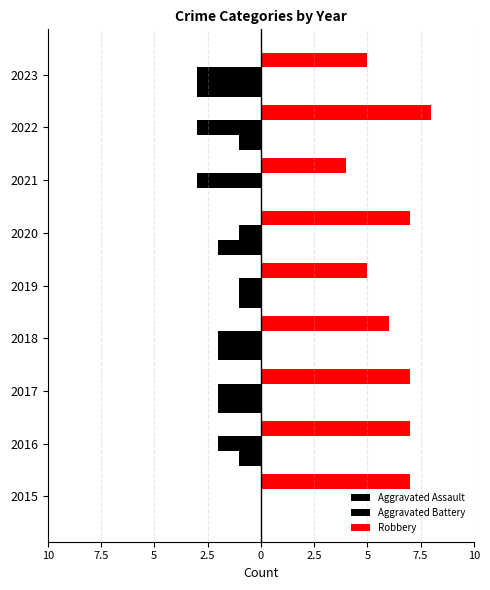

Reading left to right, transcribe all the data shown in this chart.

Aggravated Assault: 0	-1	-2	-2	-1	-2	0	-1	-3
Aggravated Battery: 0	-2	-2	-2	-1	-1	-3	-3	-3
Robbery: 7	7	7	6	5	7	4	8	5